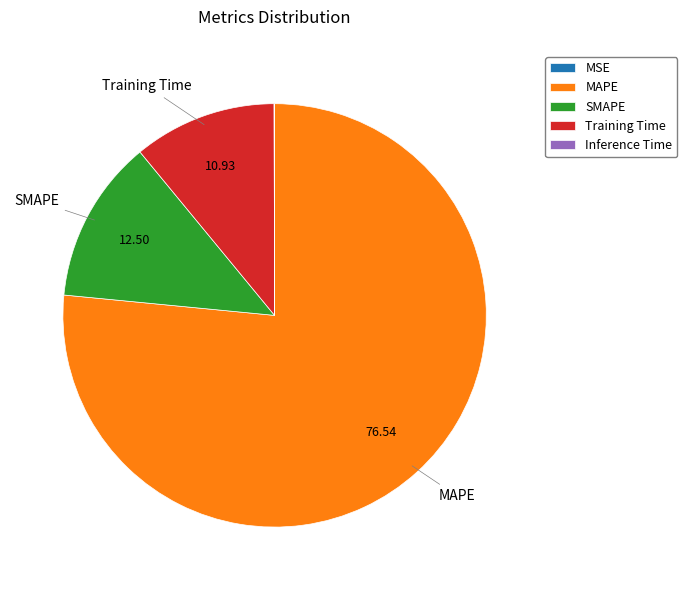

Which slice represents more than half of the pie?

MAPE